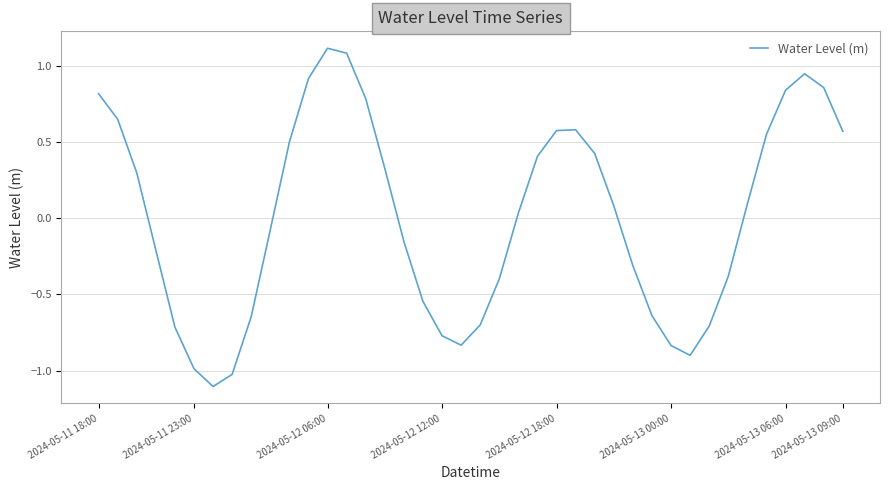

What is the minimum value shown in the chart?

-1.1